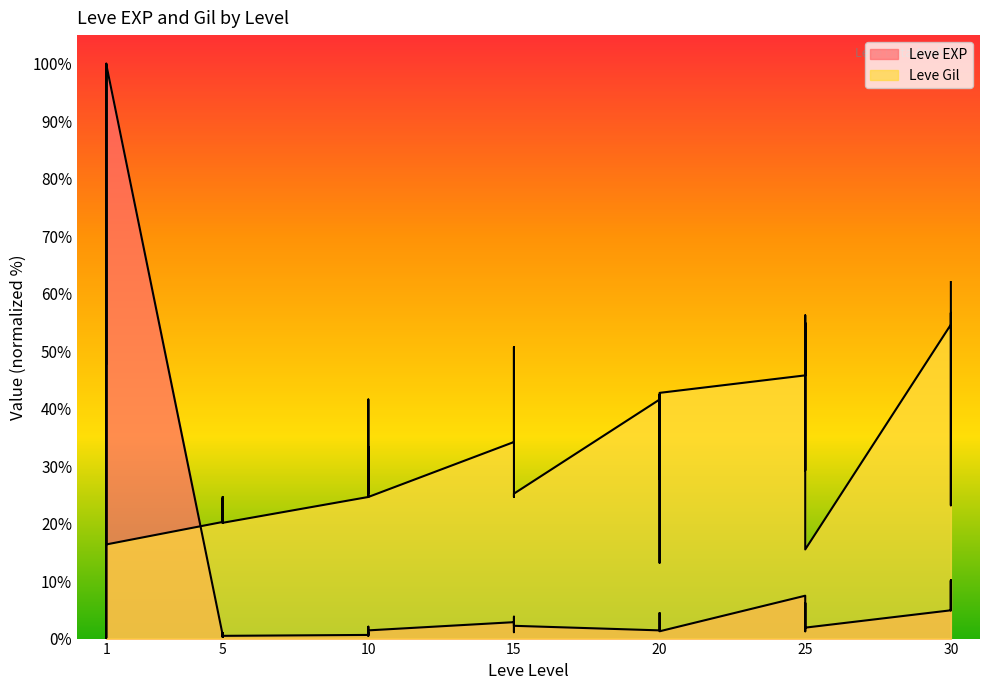

List the series in order of their overall mean, lowest first.

Leve EXP, Leve Gil